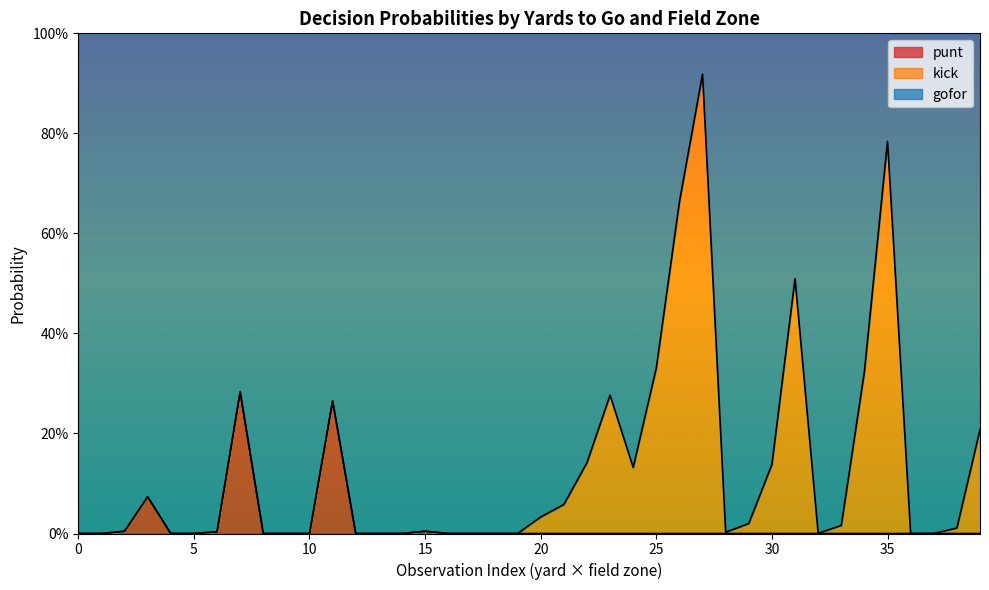

Which series has the largest total across all categories?

gofor